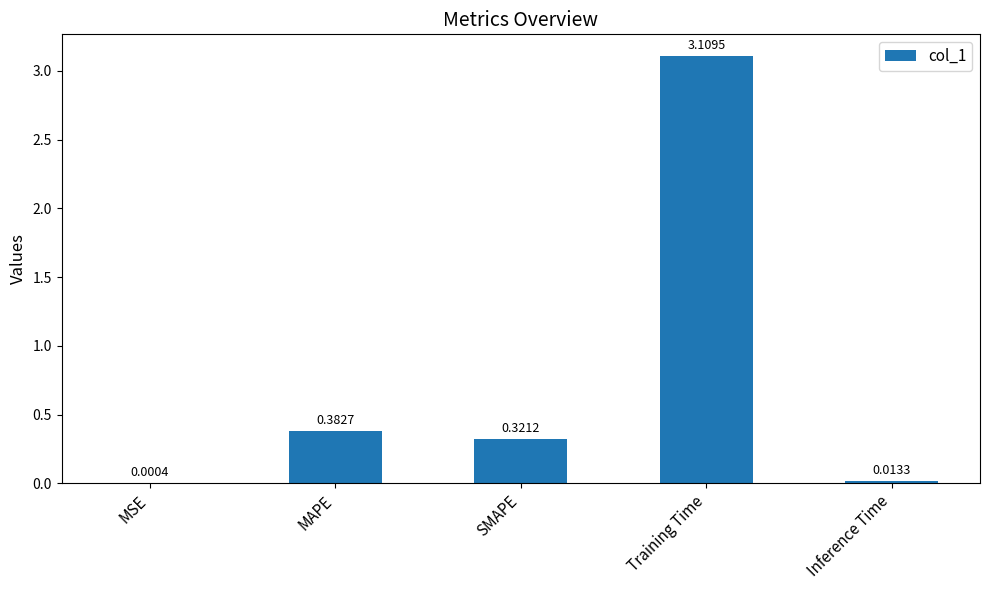

What is the sum of all values?

3.8